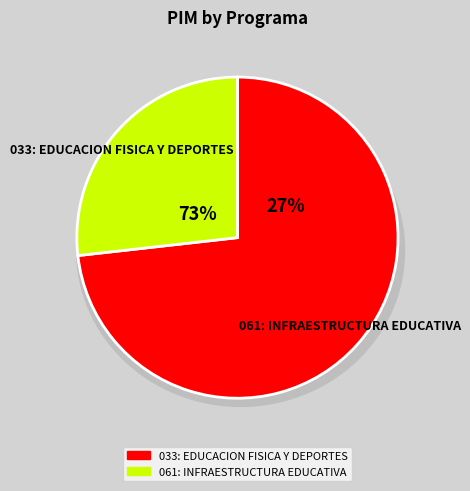

Is 033: EDUCACION FISICA Y DEPORTES the majority of the pie?

Yes